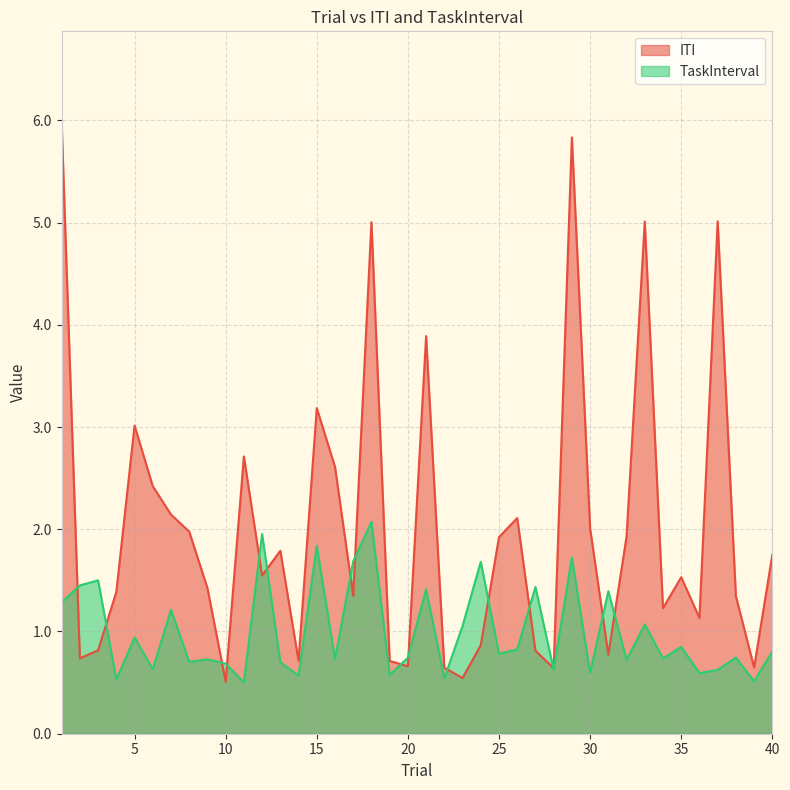

What is the sum of all ITI values?

80.3